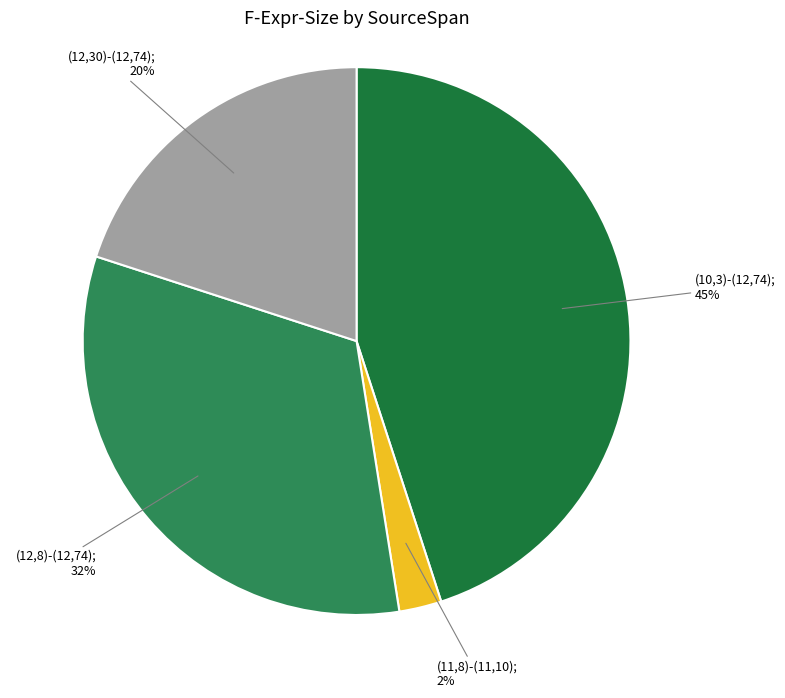

How many segments does this pie chart have?

4